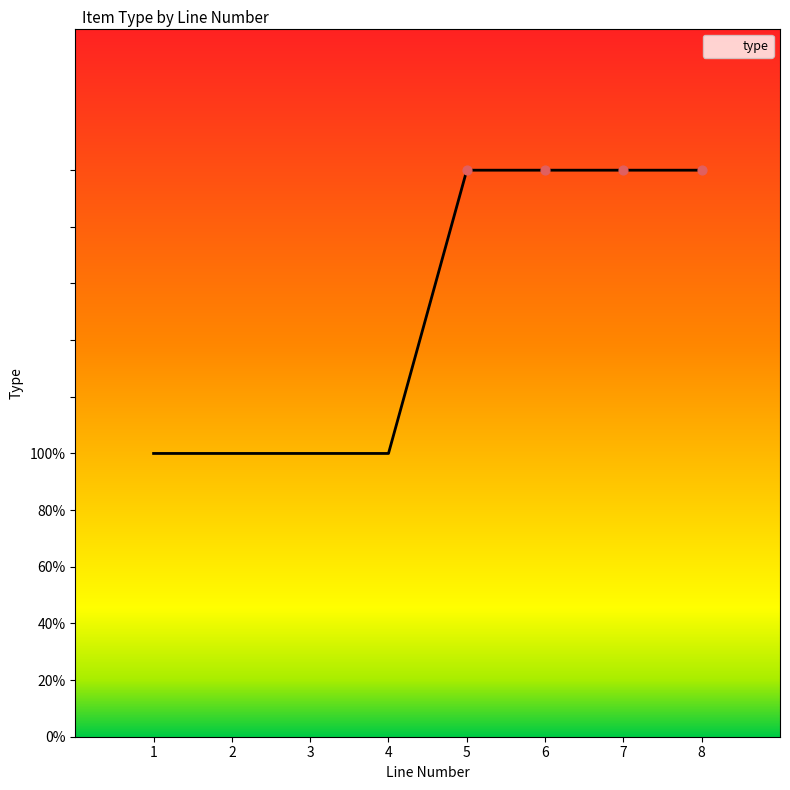

What is the change in value from 3 to 6?

+1